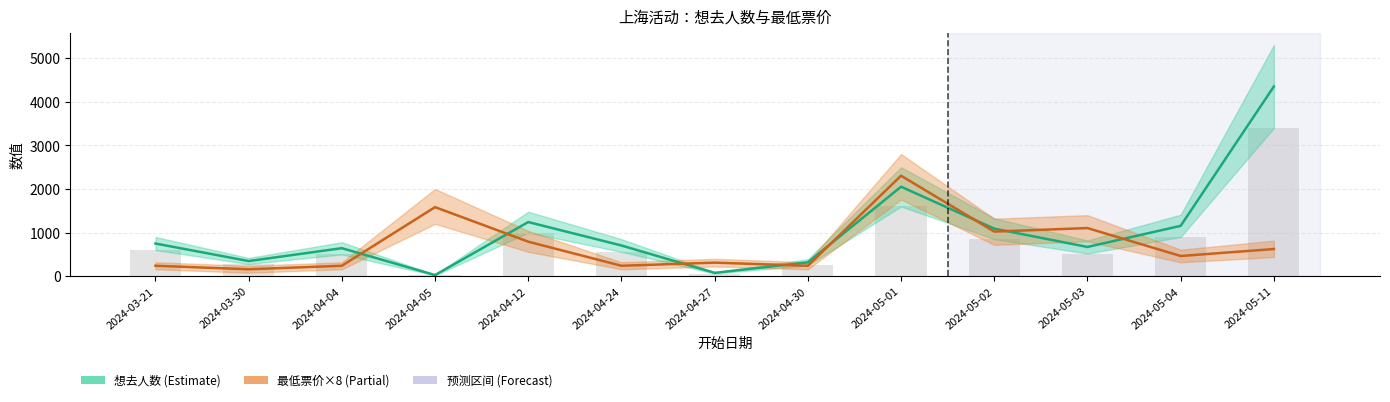

List the series in order of their overall mean, lowest first.

最低票价 (×8), 想去人数